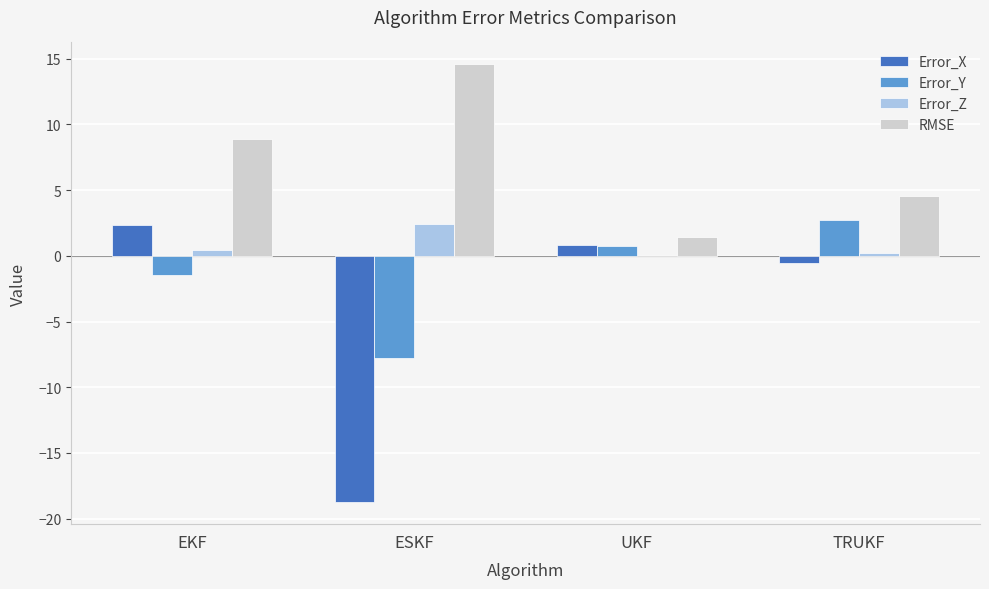

At which label does Error_X first exceed 0?

EKF